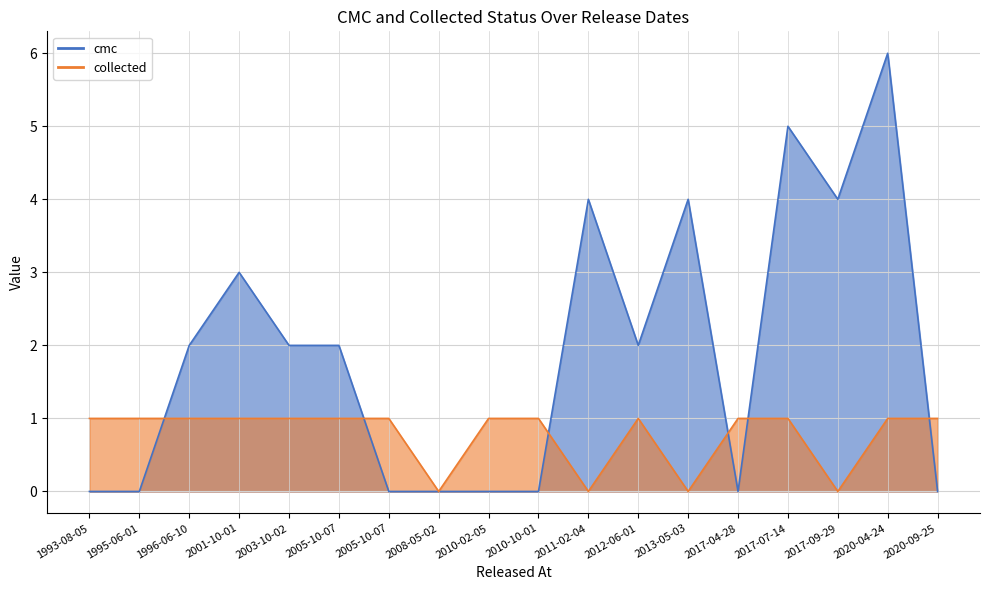

Reading left to right, what are all the values shown in this chart?

cmc: 0	0	2	3	2	2	0	0	0	0	4	2	4	0	5	4	6	0
collected: 1	1	1	1	1	1	1	0	1	1	0	1	0	1	1	0	1	1